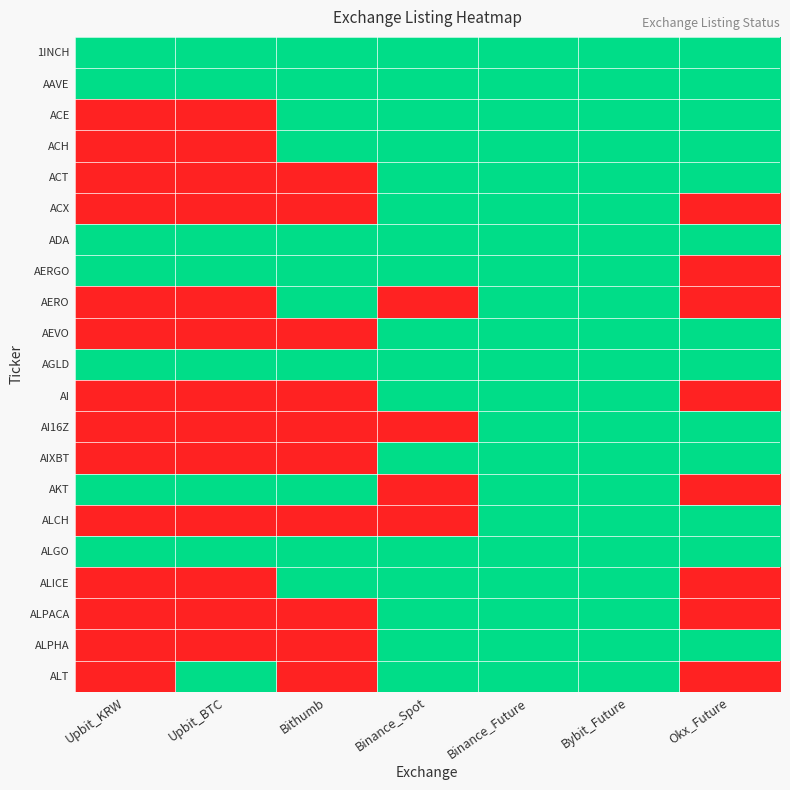

Which label corresponds to the smallest value in the chart?

Upbit_KRW